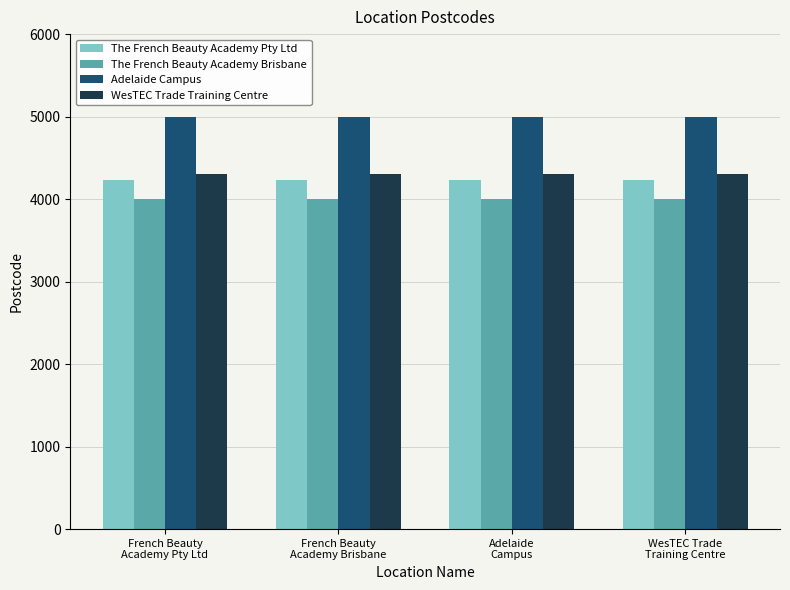

Which series has the largest total across all categories?

Adelaide Campus